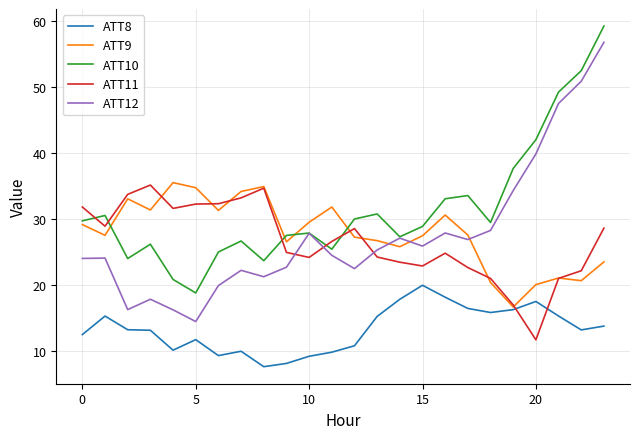

What is the smallest value displayed?

7.7